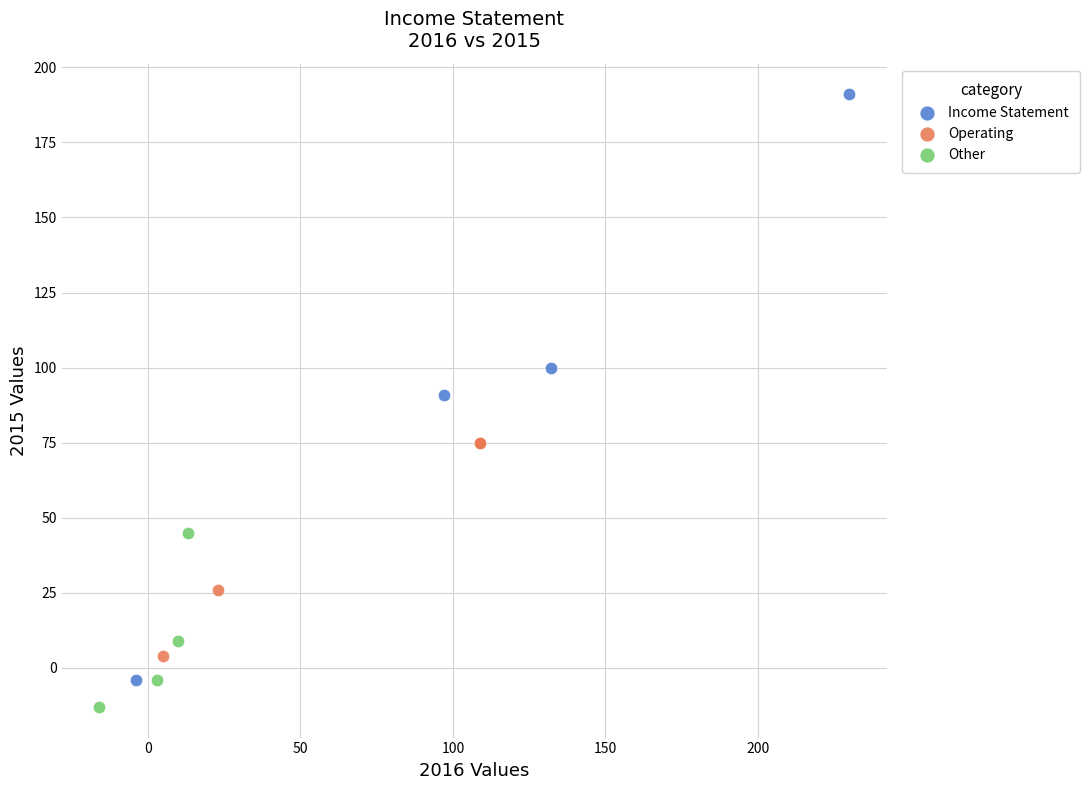

Which series has the largest Y range (max minus min)?

Income Statement